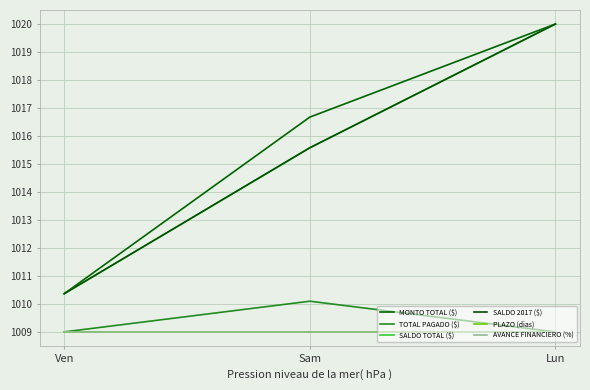

Which has a higher value, Lun or Ven?

Lun